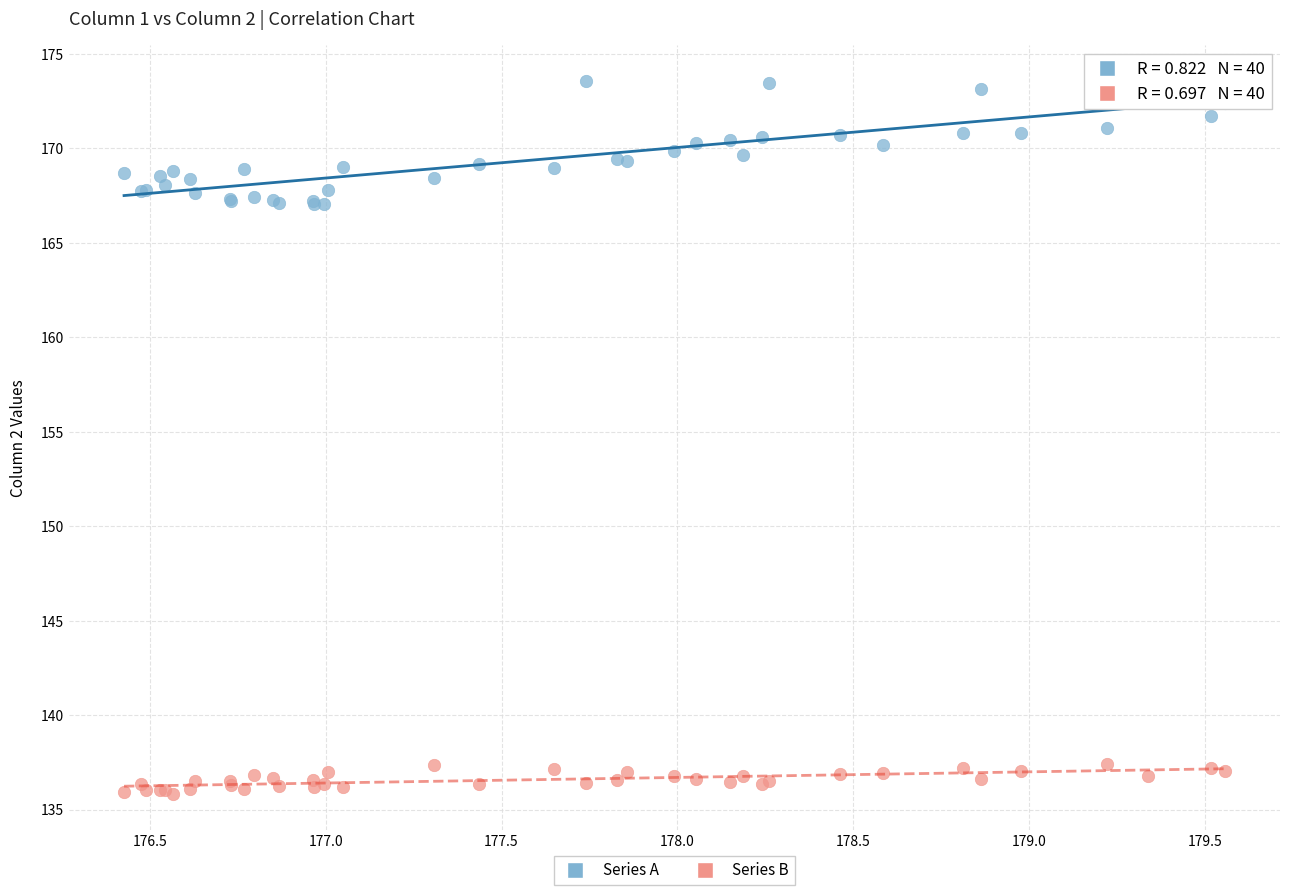

Which series contains the lowest Y value?

Series B